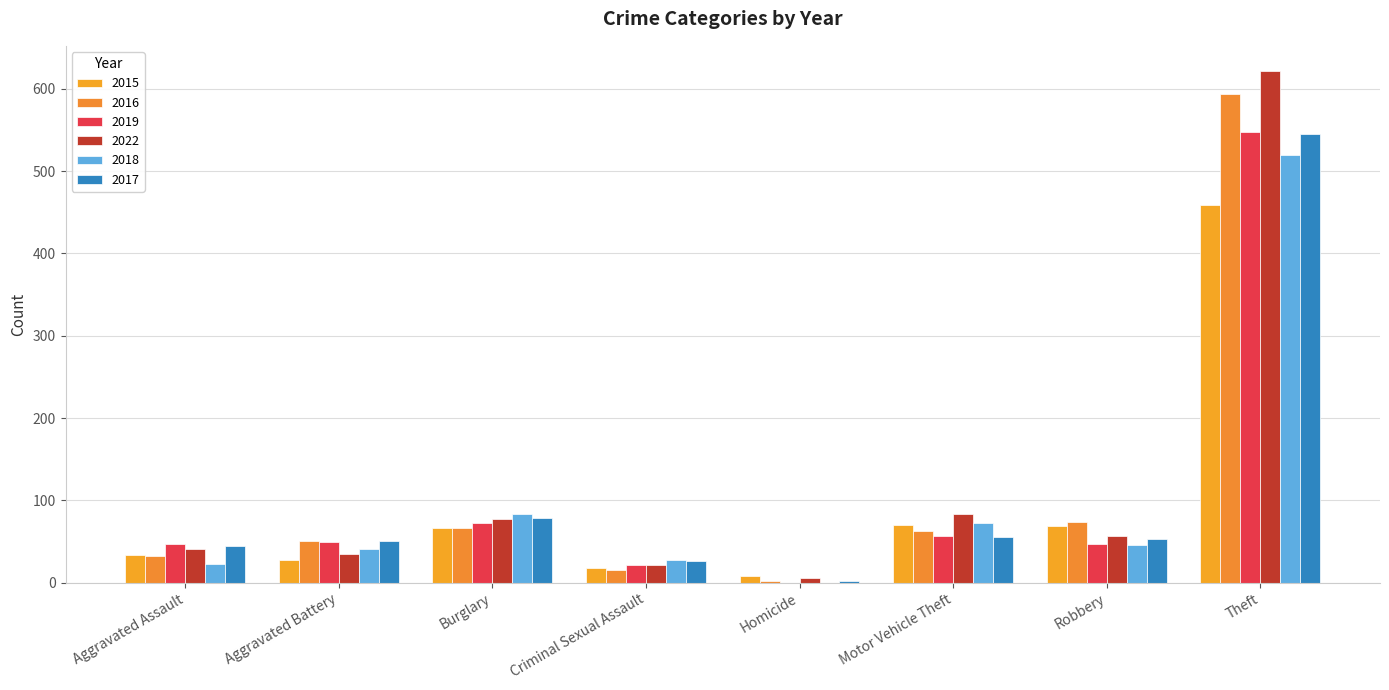

What value does the 2022 series have at Motor Vehicle Theft, to the nearest 10?

80